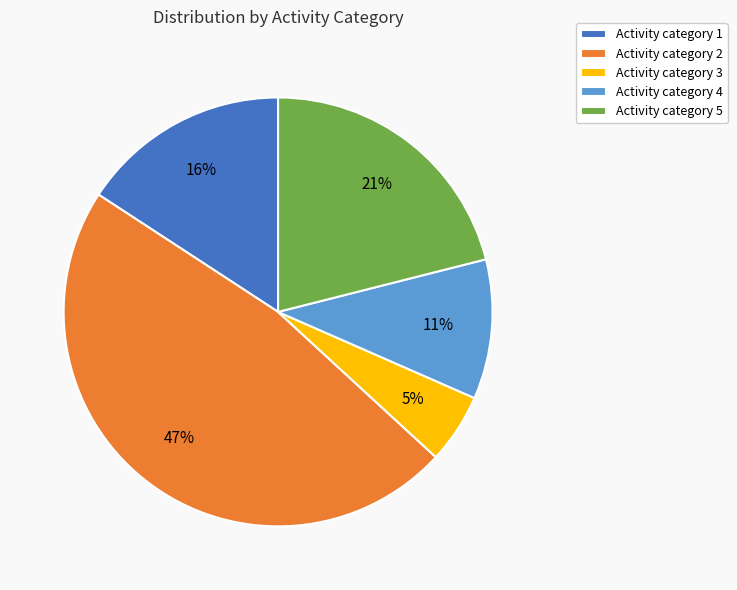

To the nearest percent, what is the difference between the largest and smallest slice percentages?

42%